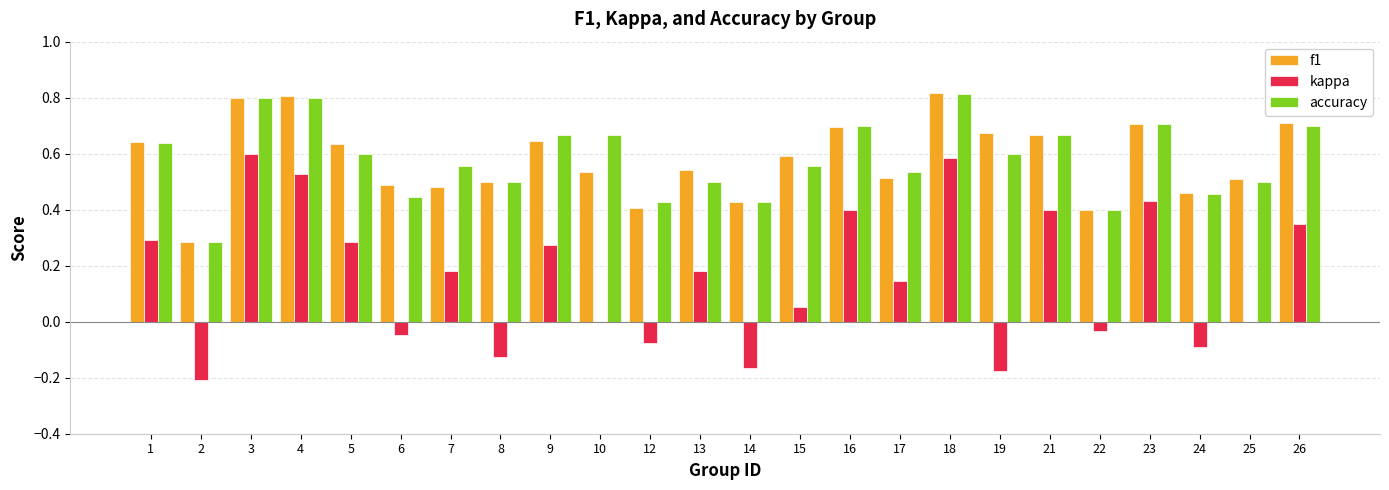

Which series changed the most between 6 and 24?

kappa